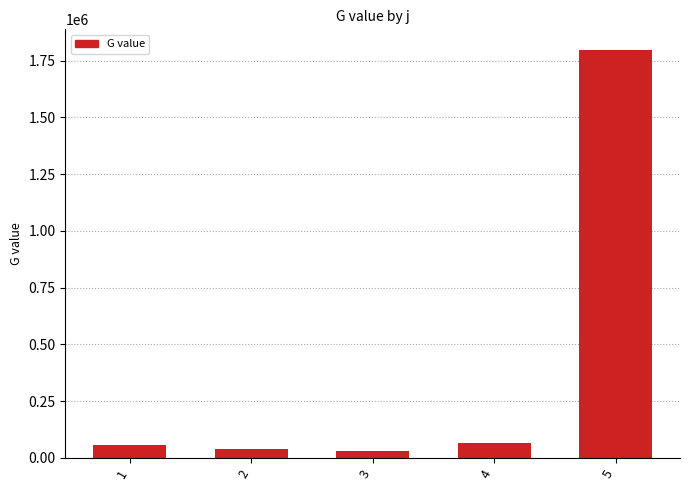

Reading right to left, extract all data points from this chart.

1798526.4	66854.0	30792.0	39836.0	56034.0